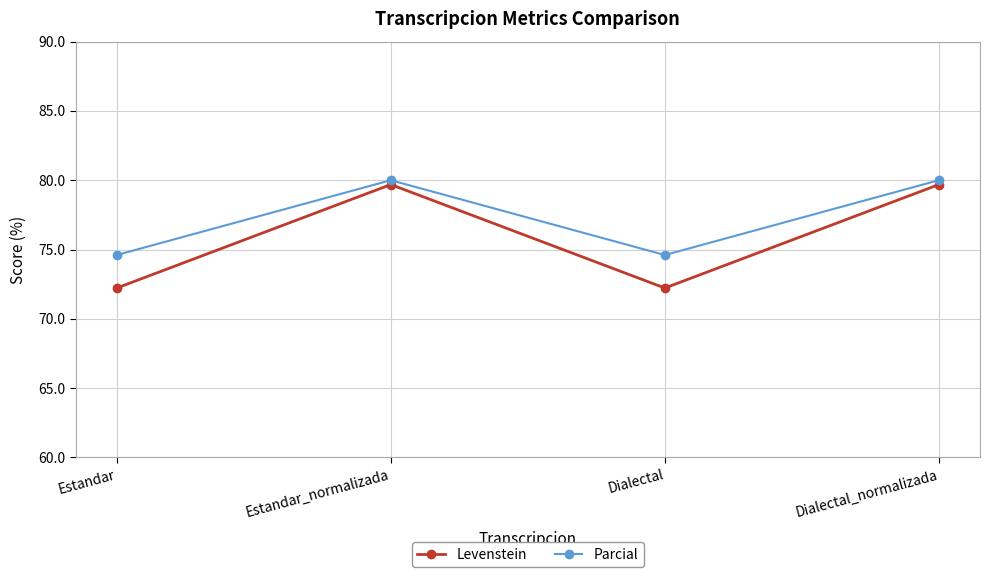

What is the maximum value shown in the chart?

80.0